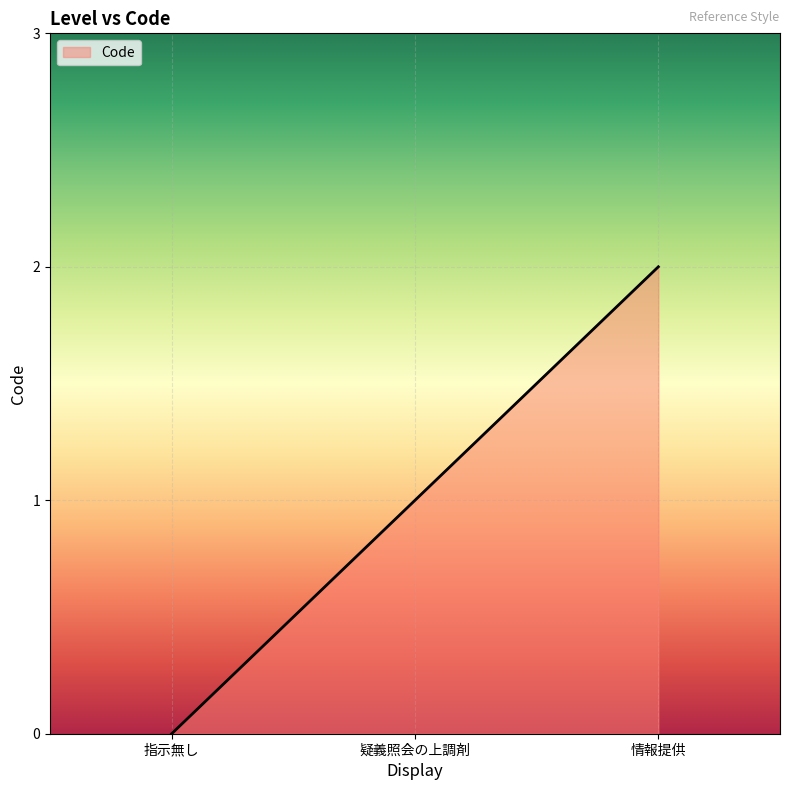

At which label is the value closest to 1?

疑義照会の上調剤